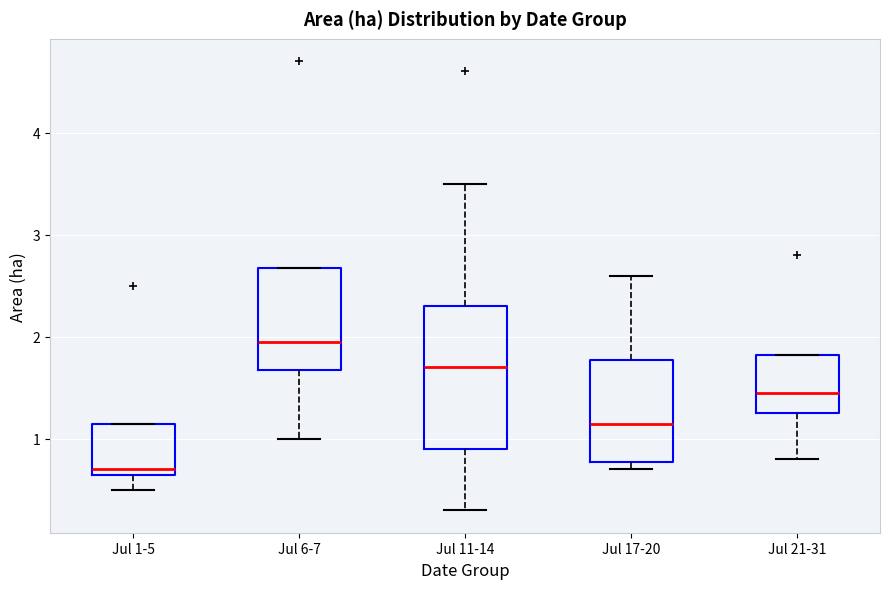

Where is the upper edge of the box for Jul 1-5 on the y-axis? The values are not printed on the chart, so give them approximately, as read against the axis.

1.2